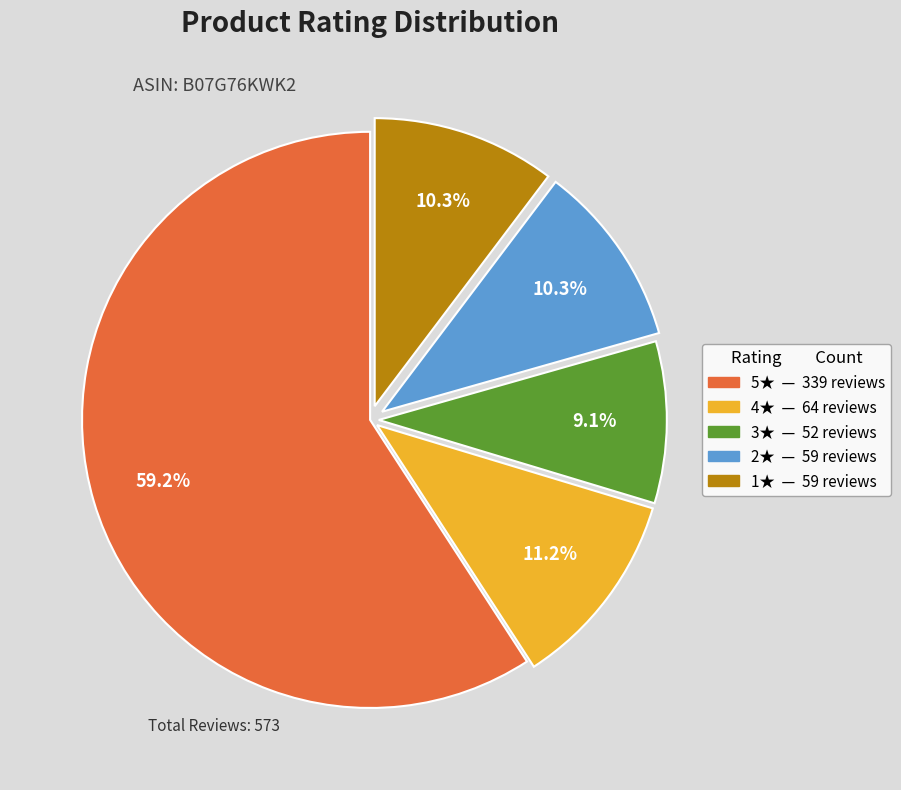

Is there a majority slice in this chart?

Yes